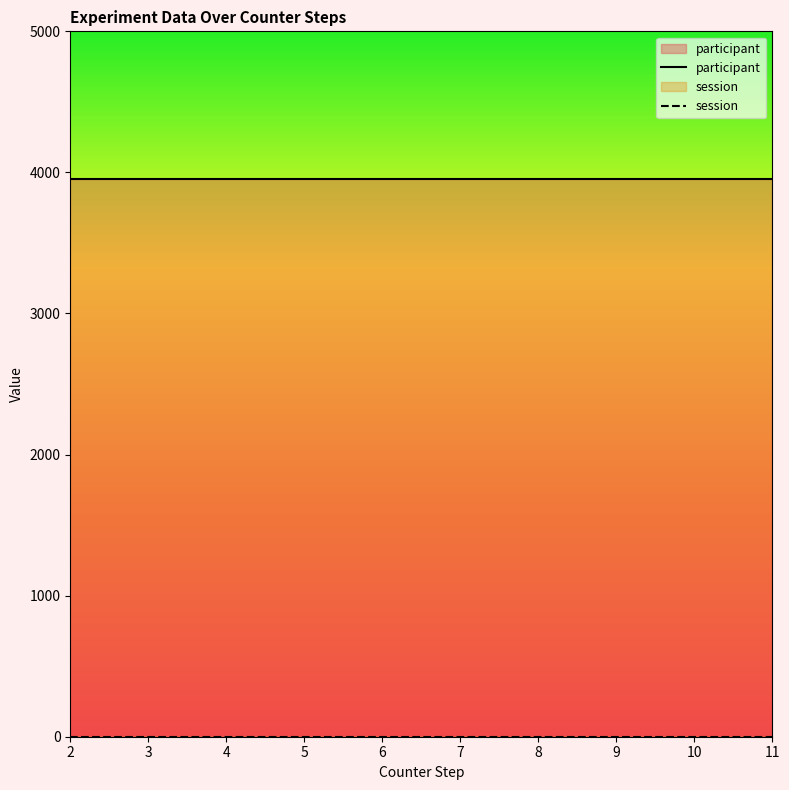

True or false: participant has more than 1 interior local peaks.

False